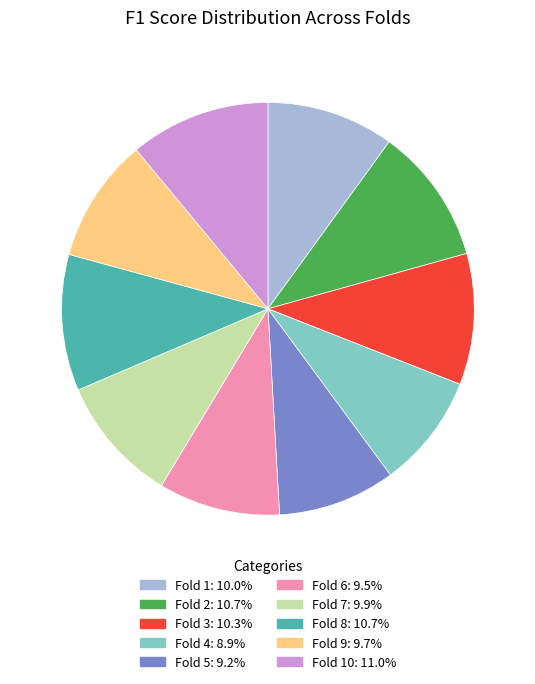

Is there any slice that represents more than half of the pie?

No